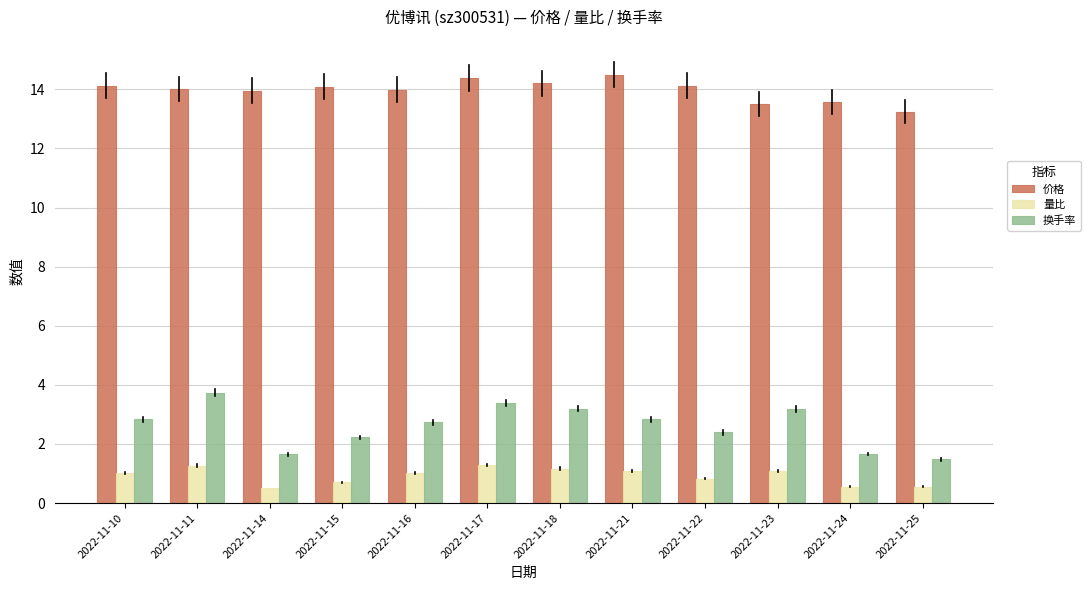

Is the value of 价格 at 2022-11-21 greater than the value of 换手率 at 2022-11-17?

Yes